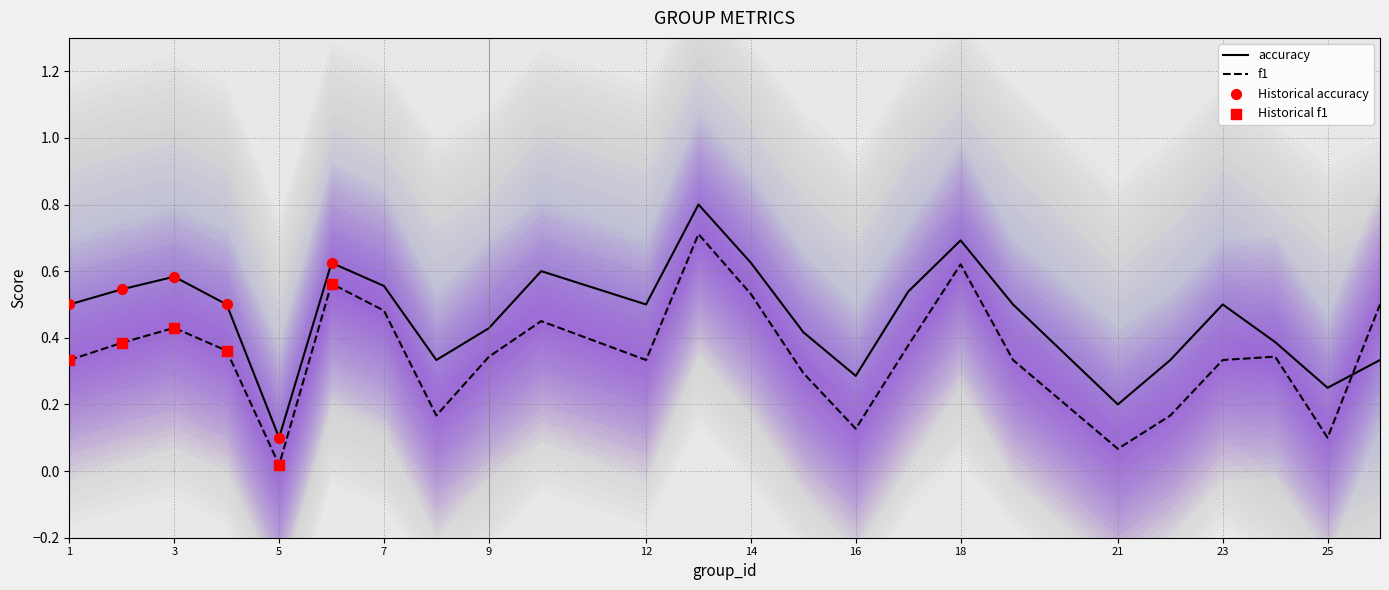

Which series contains the lowest Y value?

f1